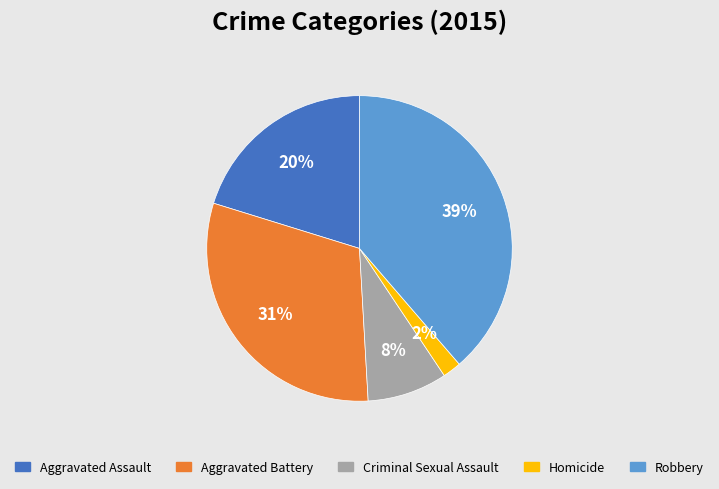

True or false: Aggravated Battery accounts for 31% of the total.

True